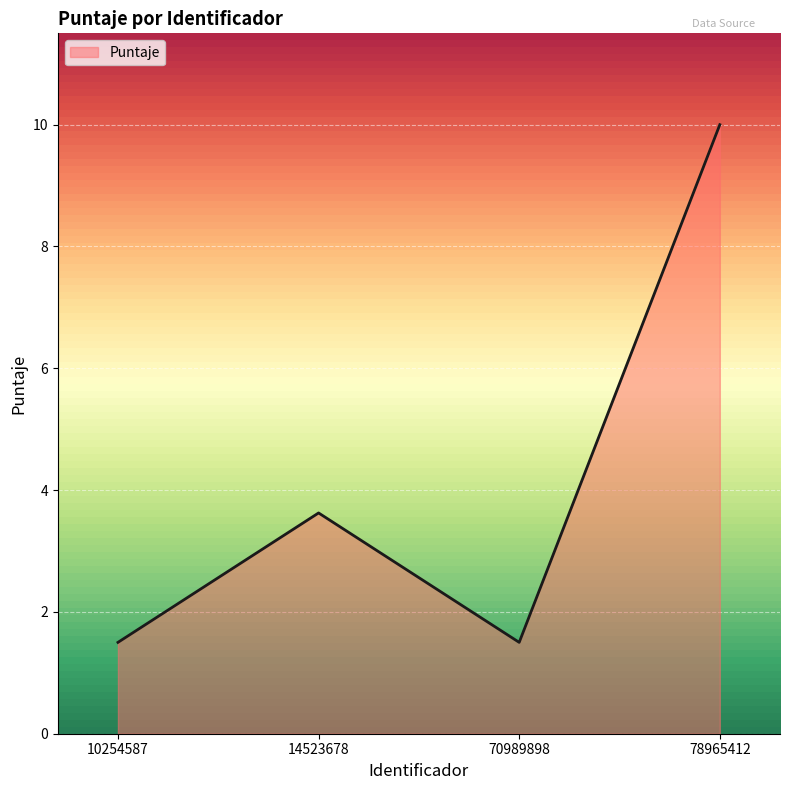

What is the change in value from 14523678 to 78965412?

+6.4